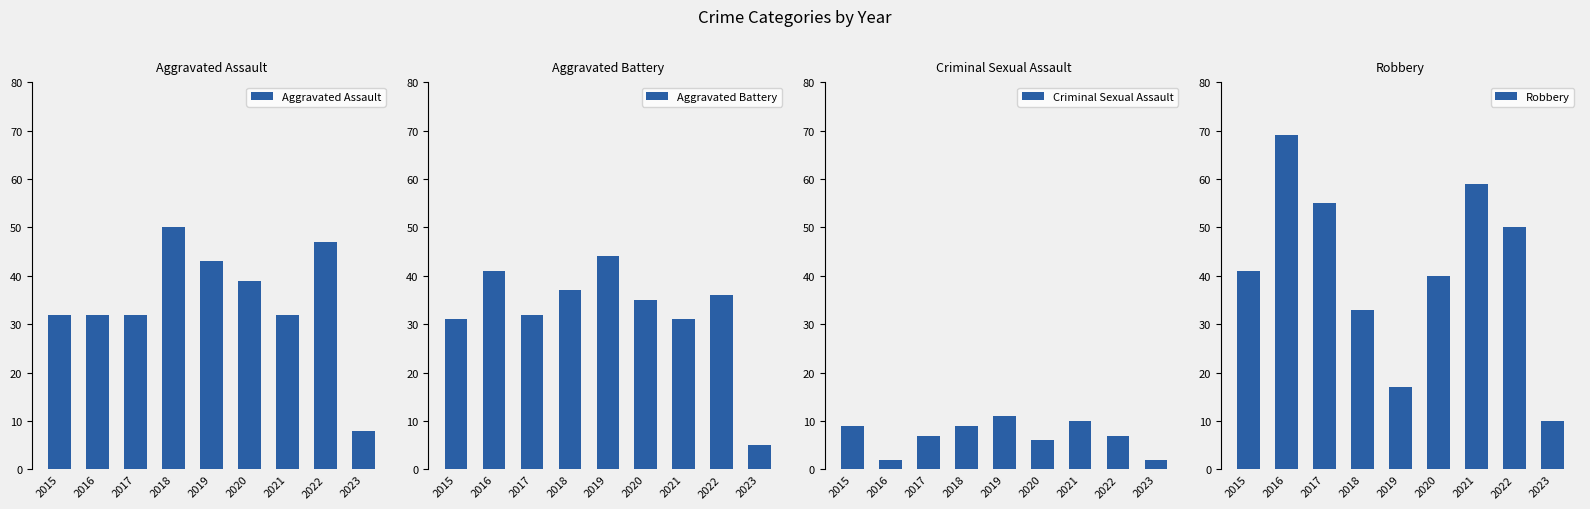

What is the difference between the maximum and second lowest values in the Criminal Sexual Assault series?

9